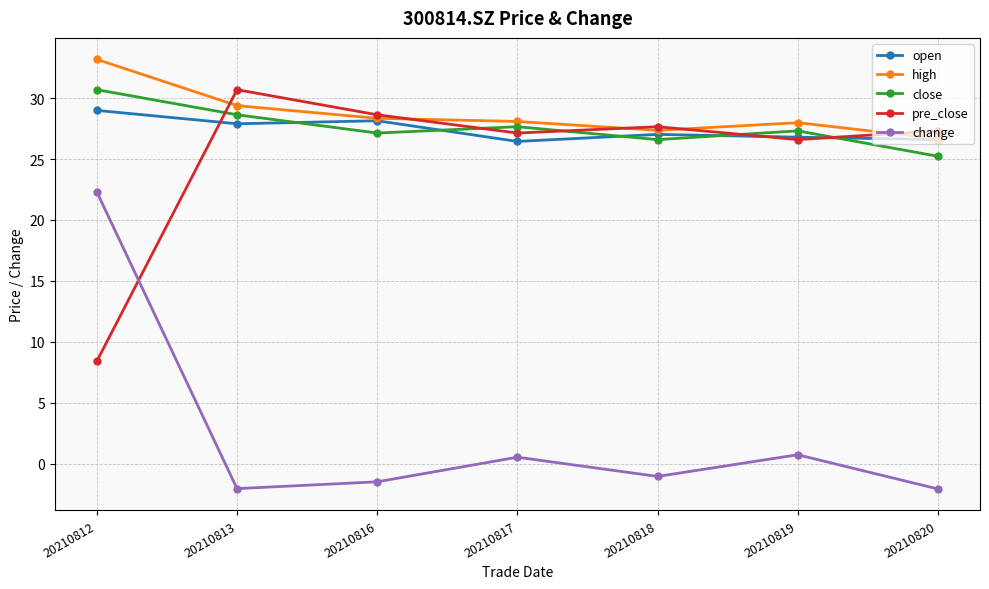

What is the value of the high point at the 4th from the left?

28.1